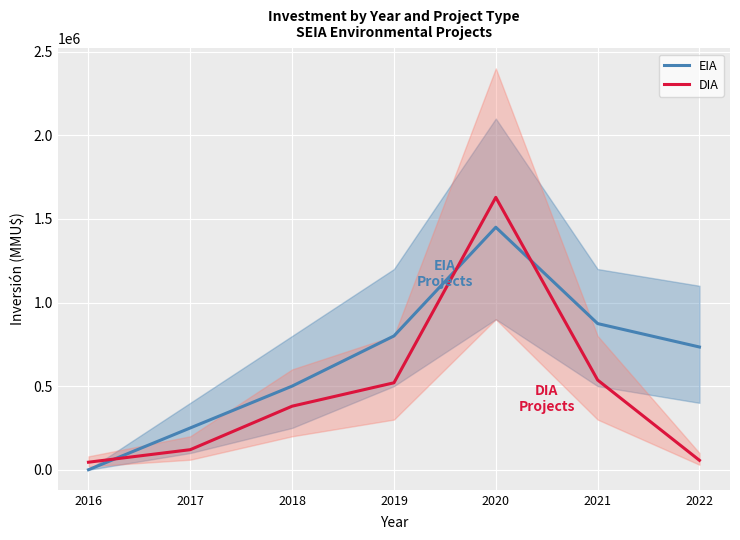

In DIA, how many points are higher than both neighbors (excluding endpoints)?

1